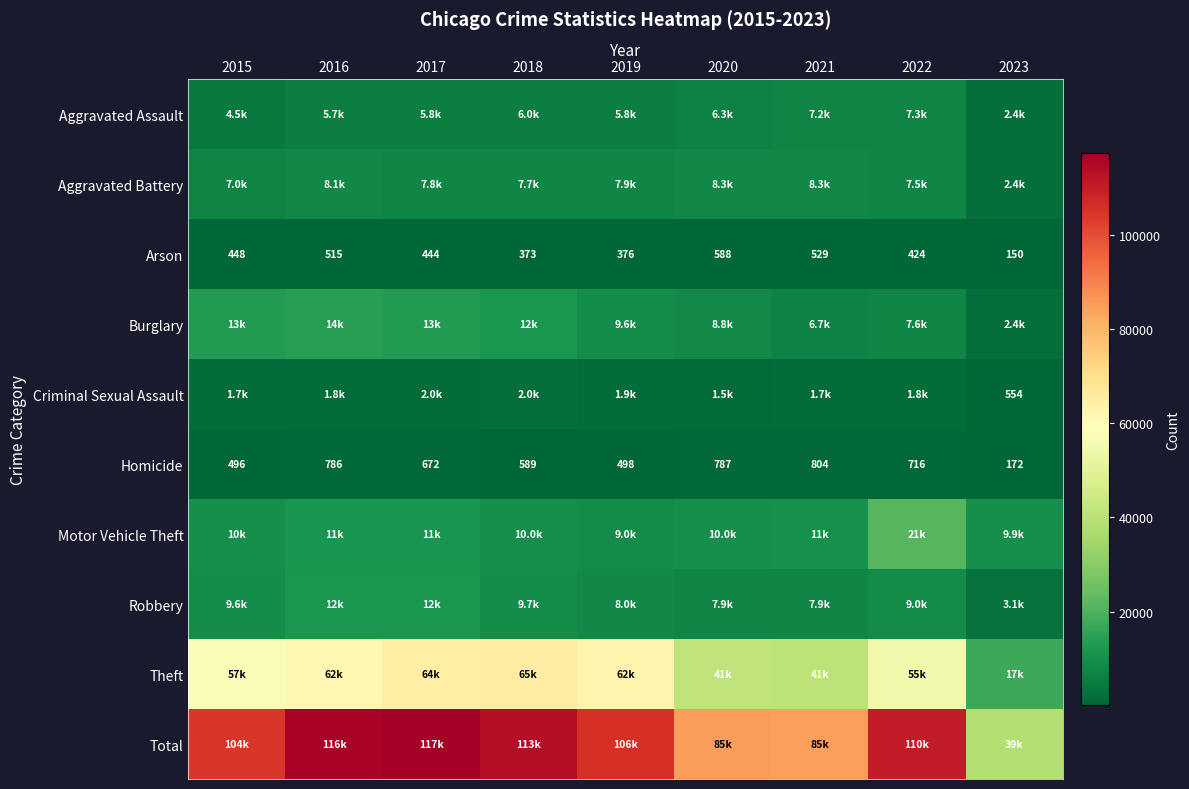

What is the difference between the maximum and minimum values in the Homicide series?

632